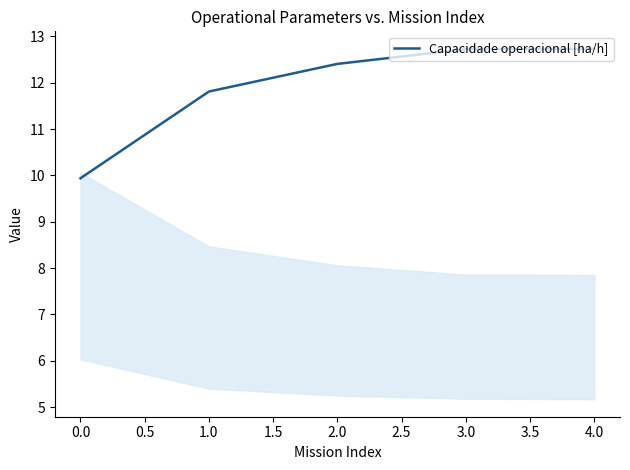

What is the smallest value displayed?

9.9